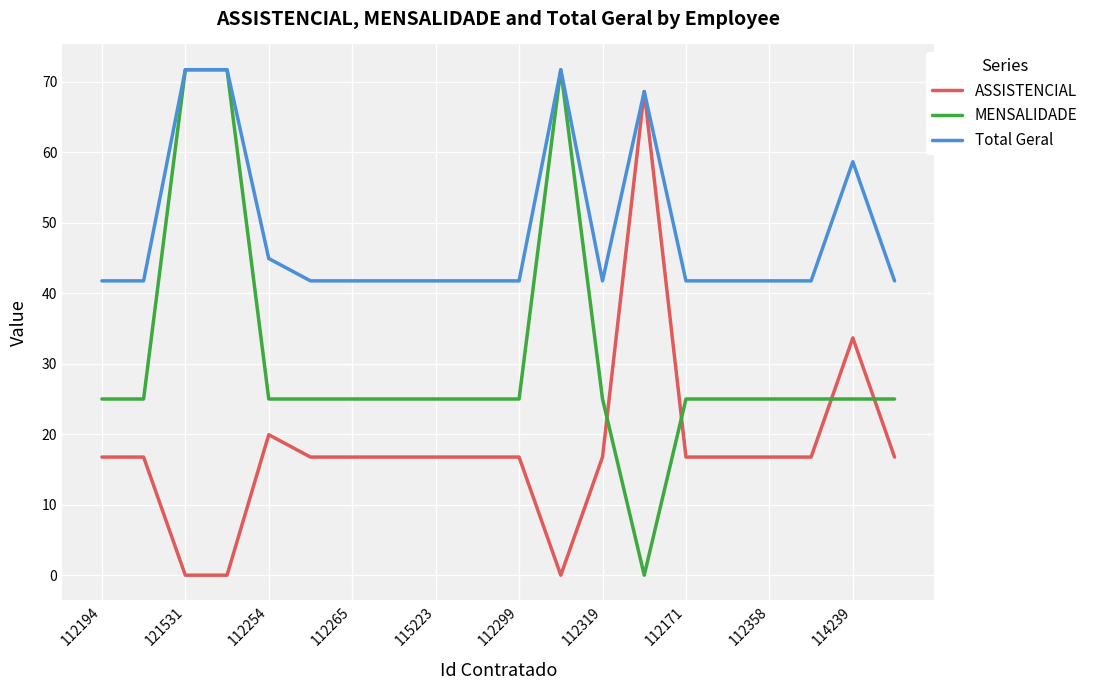

List the series in order of their overall mean, lowest first.

ASSISTENCIAL, MENSALIDADE, Total Geral